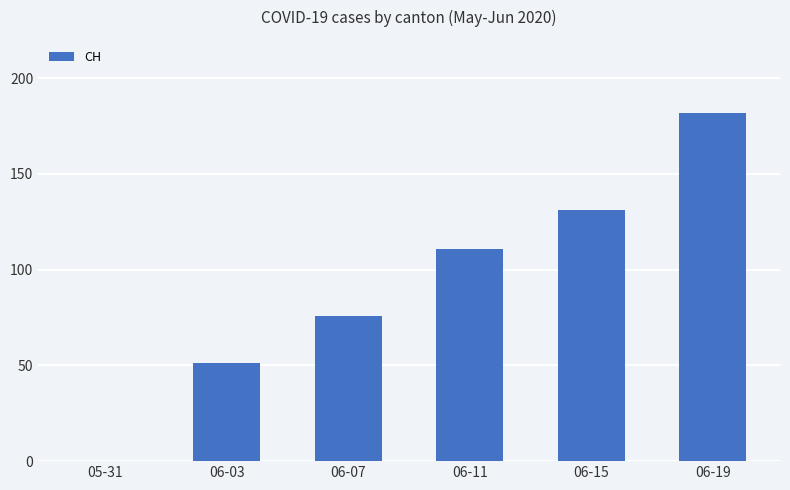

Where is the data nearest to the value 91?

06-07